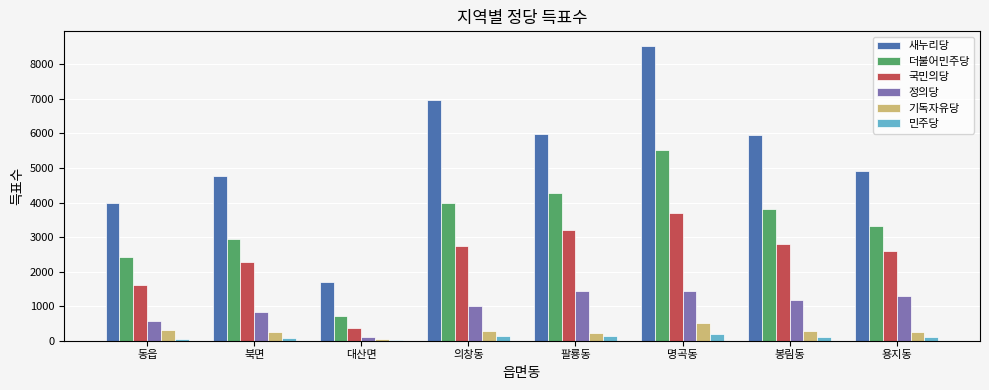

Which category has the highest value in the 새누리당 series?

명곡동